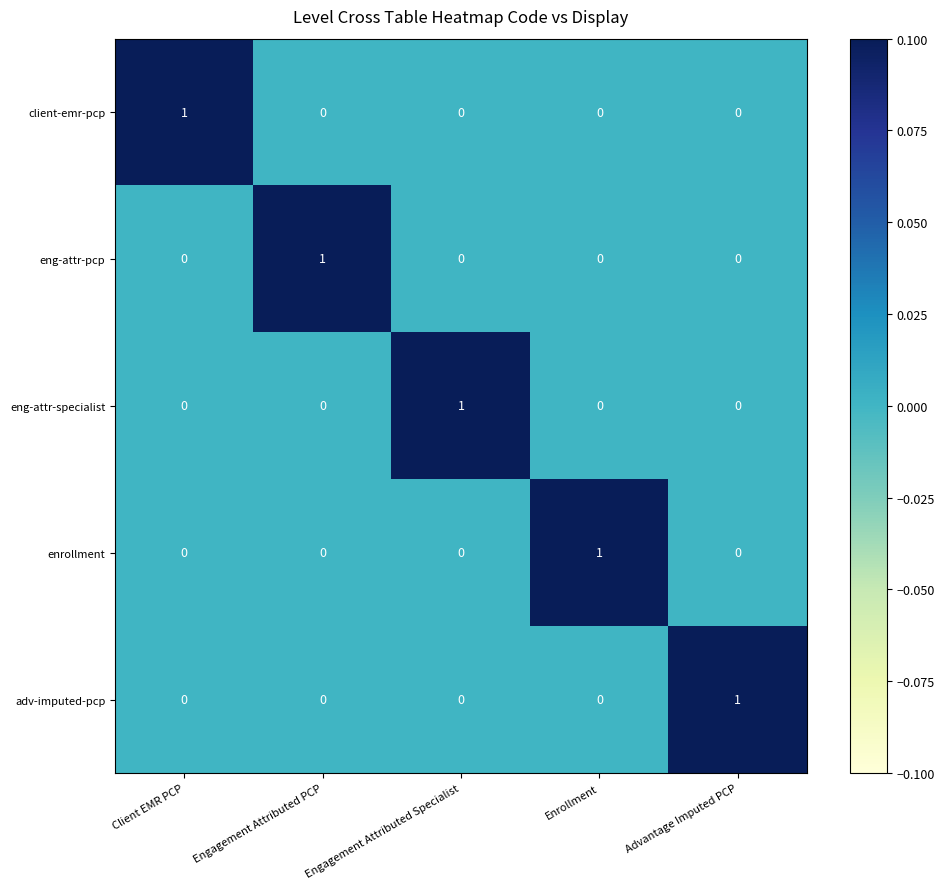

Is the value of eng-attr-specialist at Advantage Imputed PCP greater than the value of eng-attr-pcp at Engagement Attributed PCP?

No